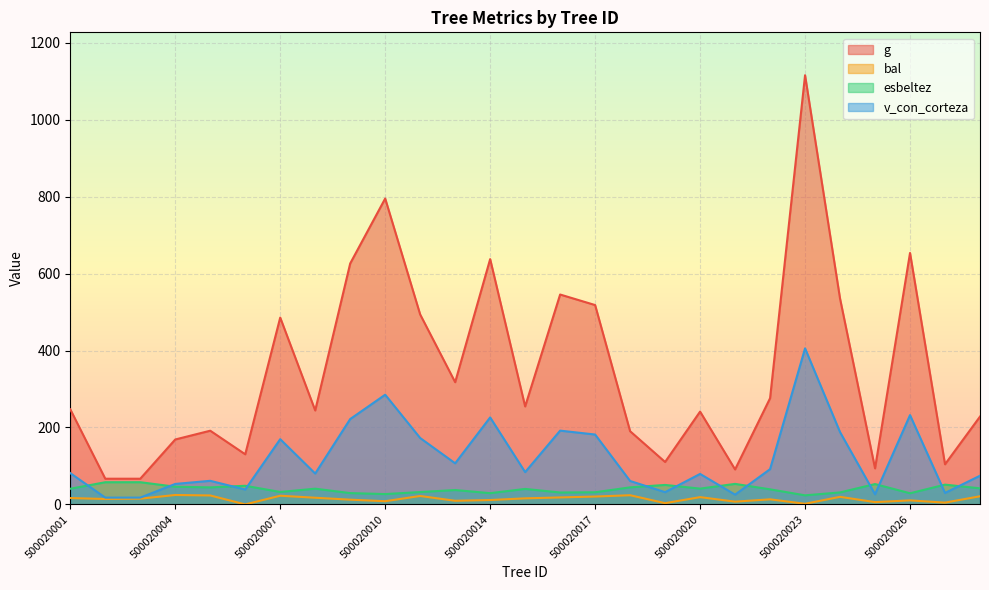

What is the total value across all series at 500020001?

385.7